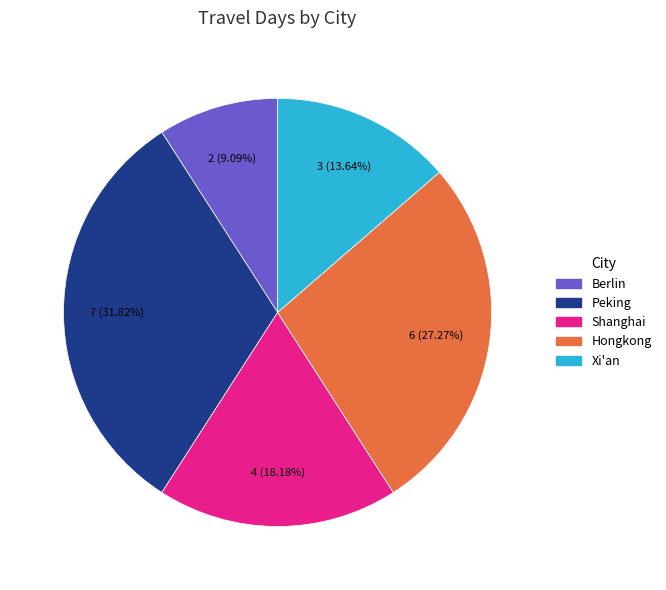

Which slice is the smallest?

Berlin